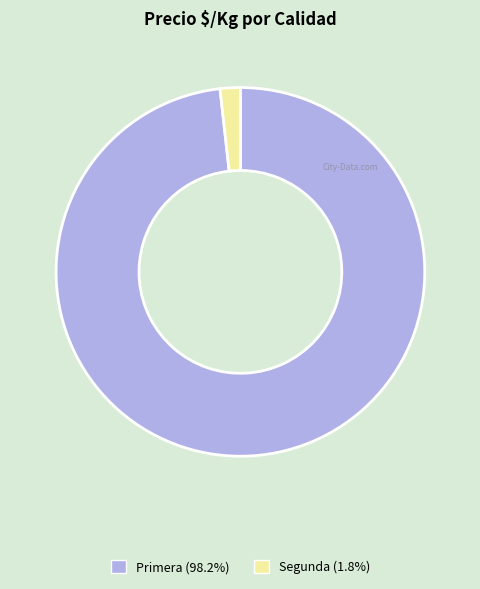

Is there a majority slice in this chart?

Yes